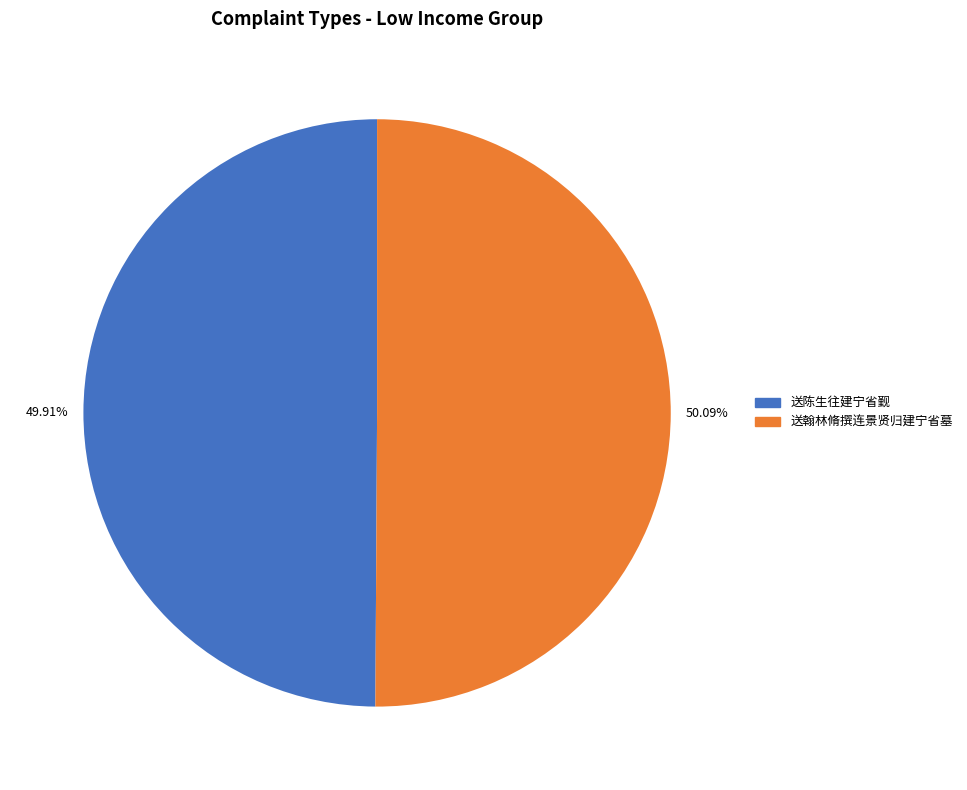

To the nearest percent, what percentage of the pie is 送翰林脩撰连景贤归建宁省墓?

50%